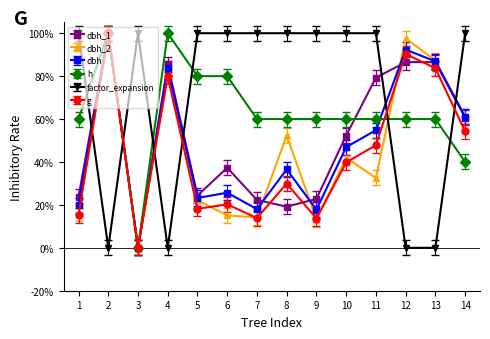

Where is the first local maximum for factor_expansion?

3